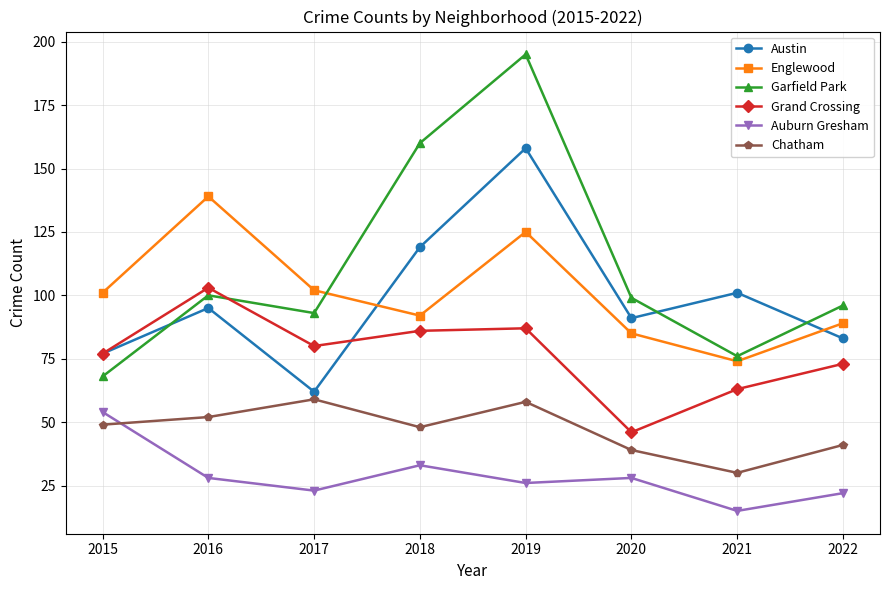

What is the smallest value displayed?

15